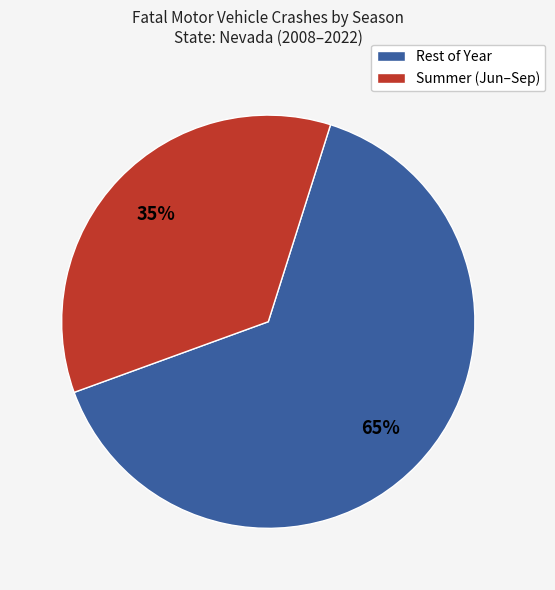

Does any single category account for the majority?

Yes